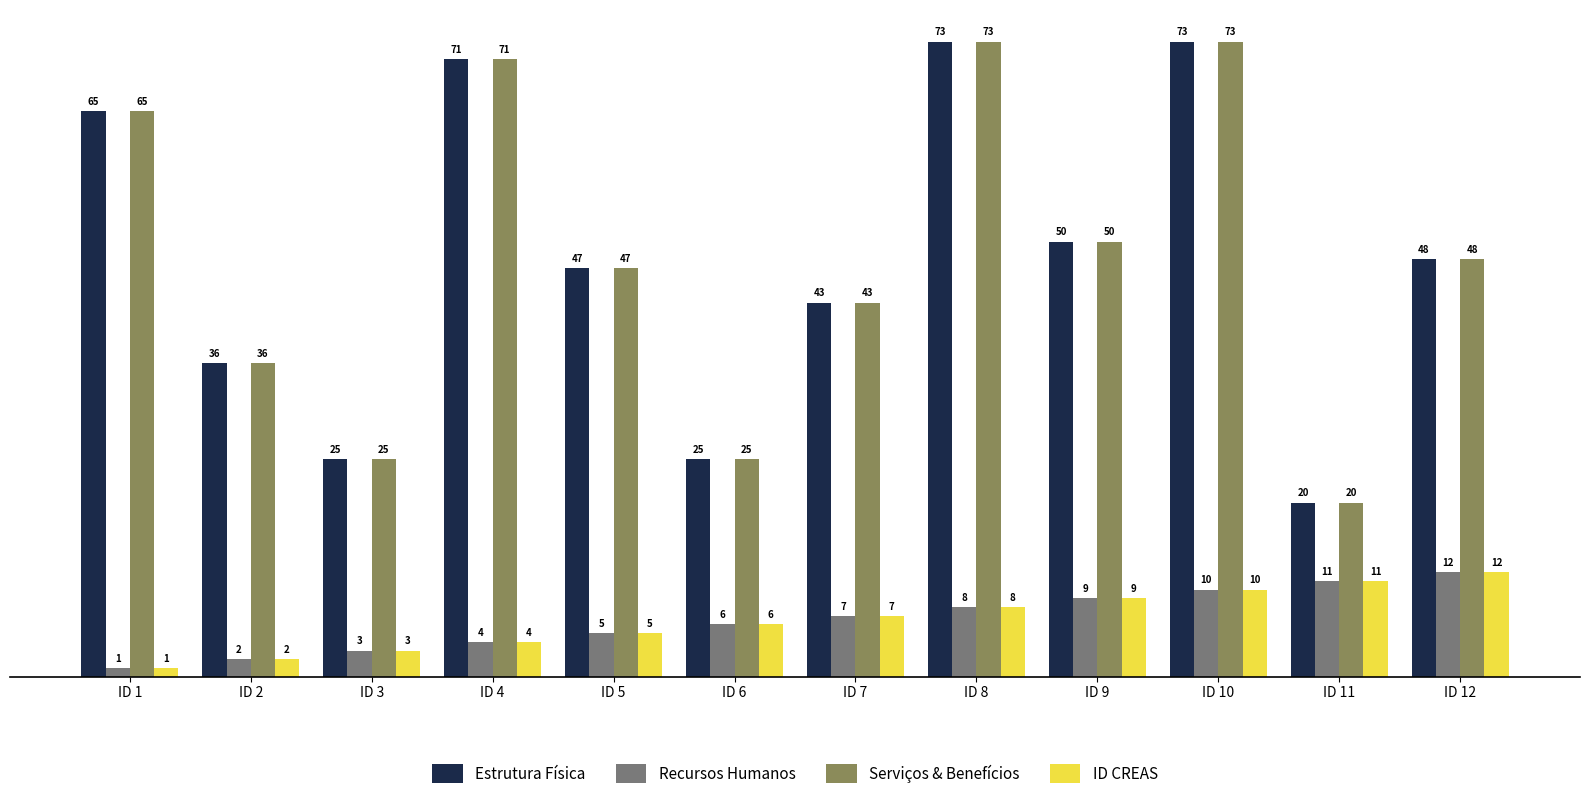

What is the average value of the Serviços & Benefícios series?

48